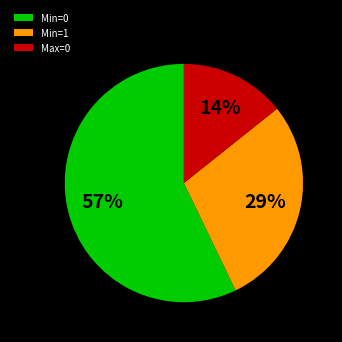

Which slice is the smallest?

Max=0